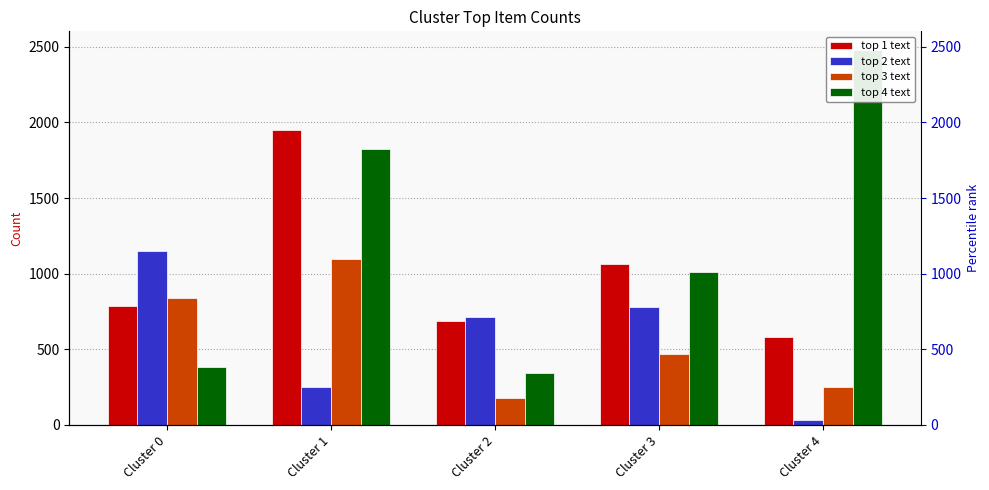

The top 3 text series shows 88 at Cluster 4. True or false?

False